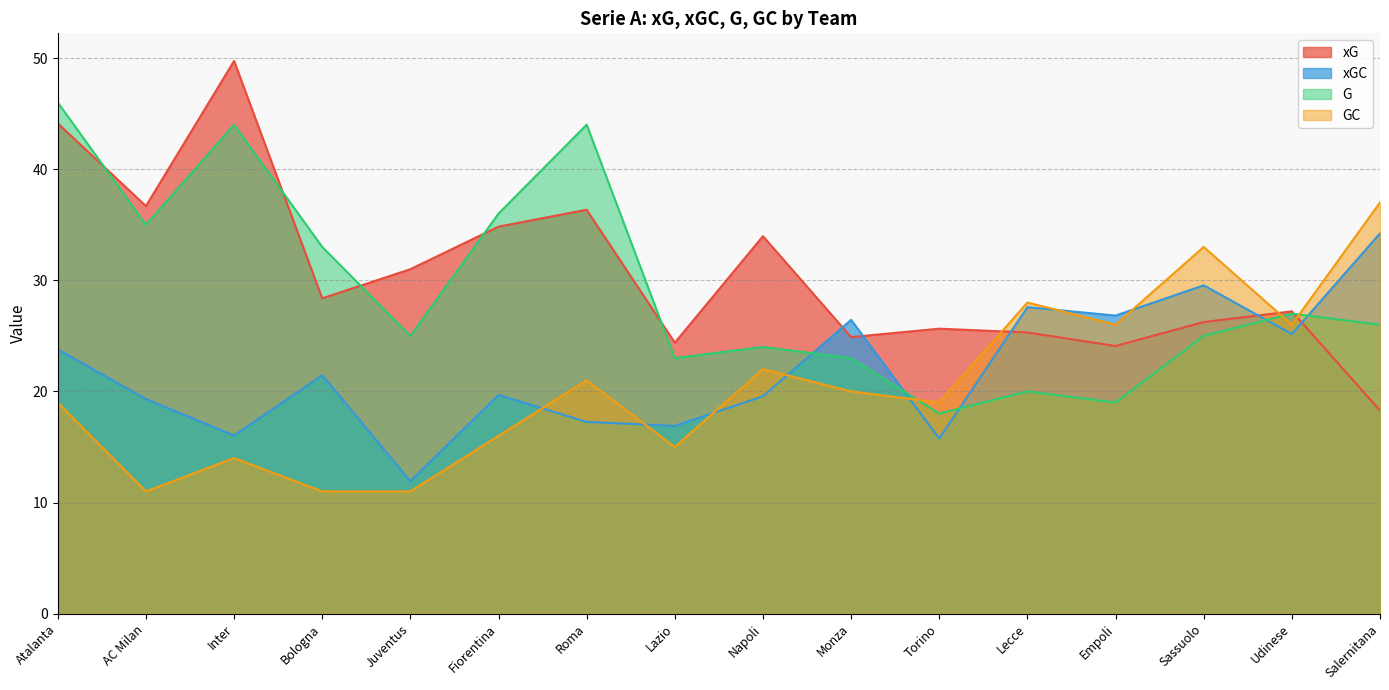

How many lines are shown in the chart?

4